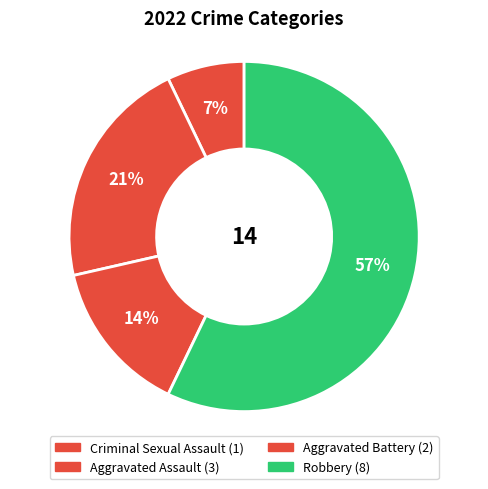

How many slices are in this pie chart?

4